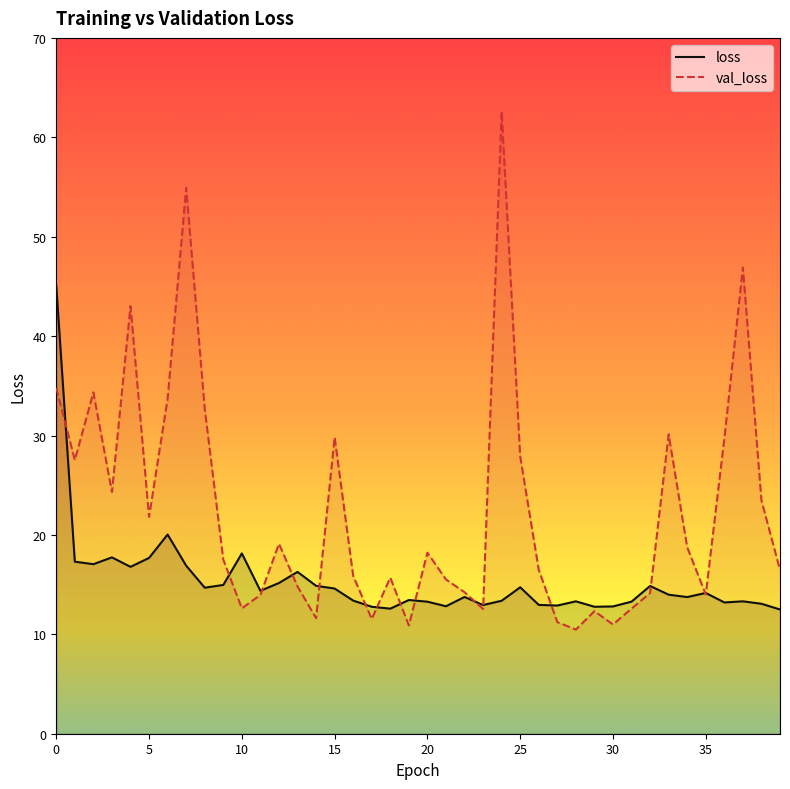

What is the value of the loss point at the 29th from the left?

13.3